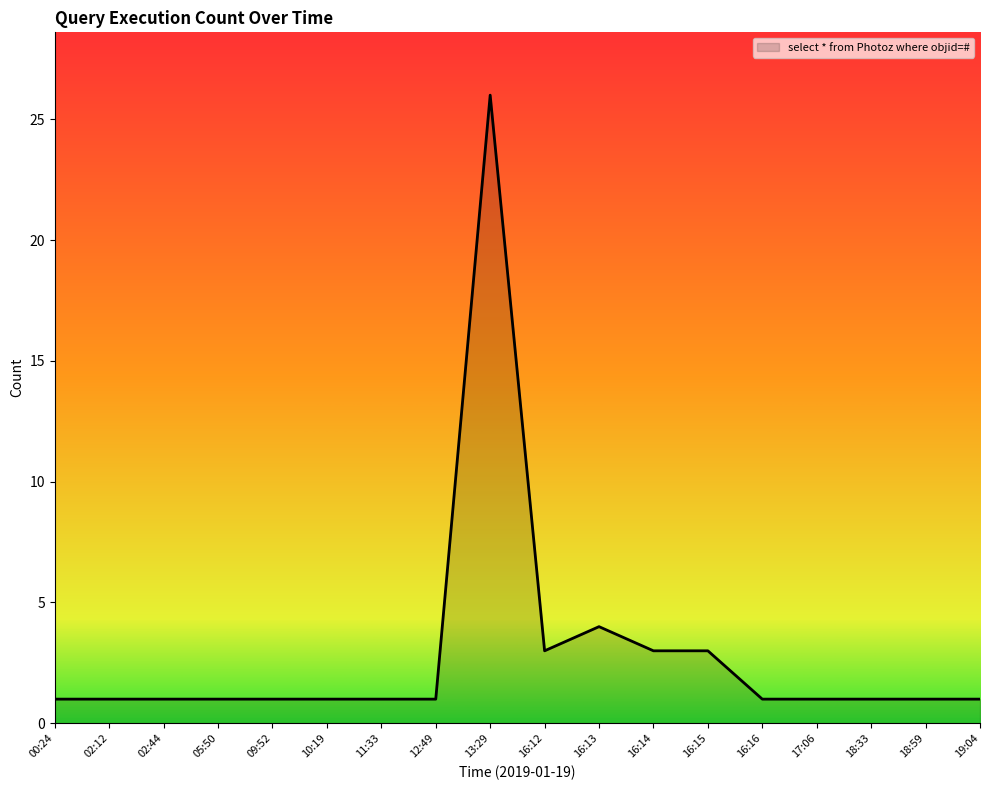

Between 13:29 and 16:15, which is larger?

13:29